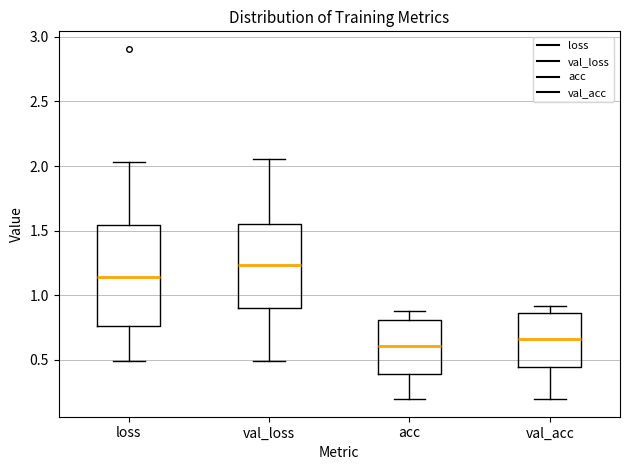

Where is the lower edge of the box for acc on the y-axis? The values are not printed on the chart, so give them approximately, as read against the axis.

0.40